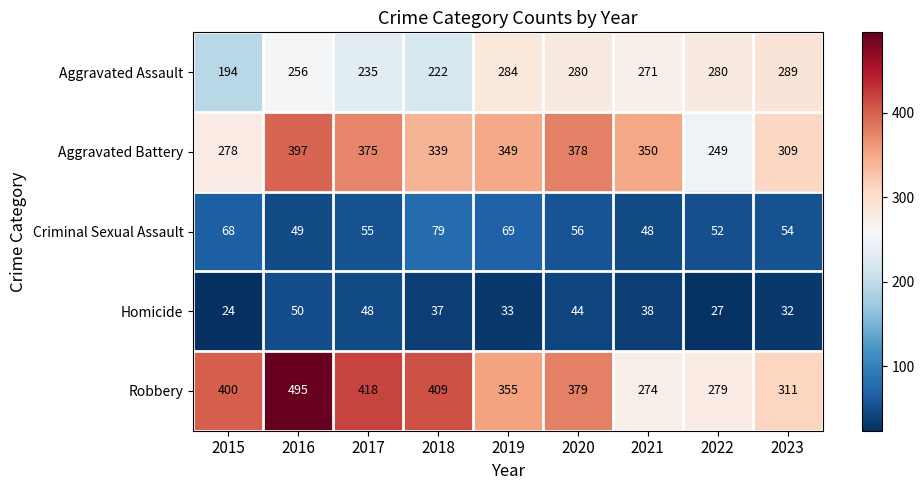

True or false: Homicide has a value of 32 at 2023.

True